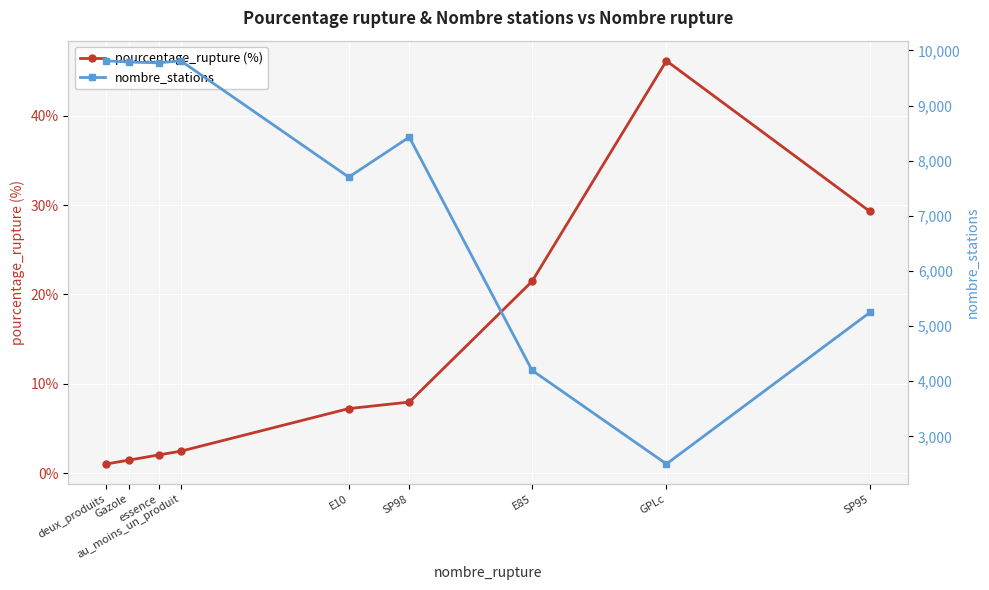

At which label does nombre_stations first exceed 8427?

deux_produits